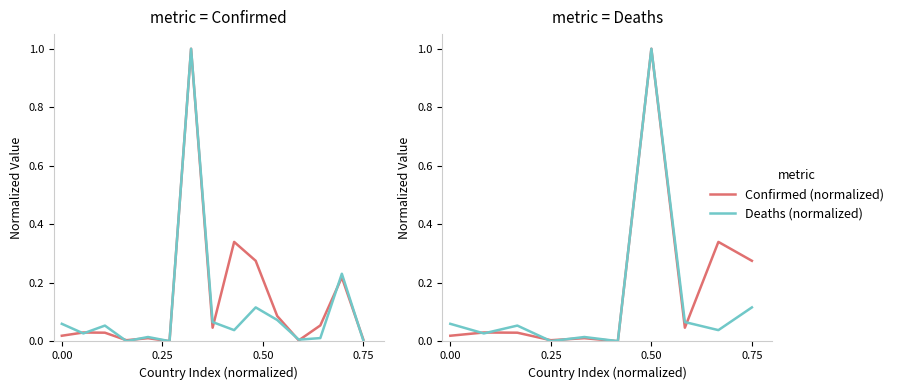

Rank the series by their maximum value, from lowest to highest.

Confirmed (normalized), Deaths (normalized)